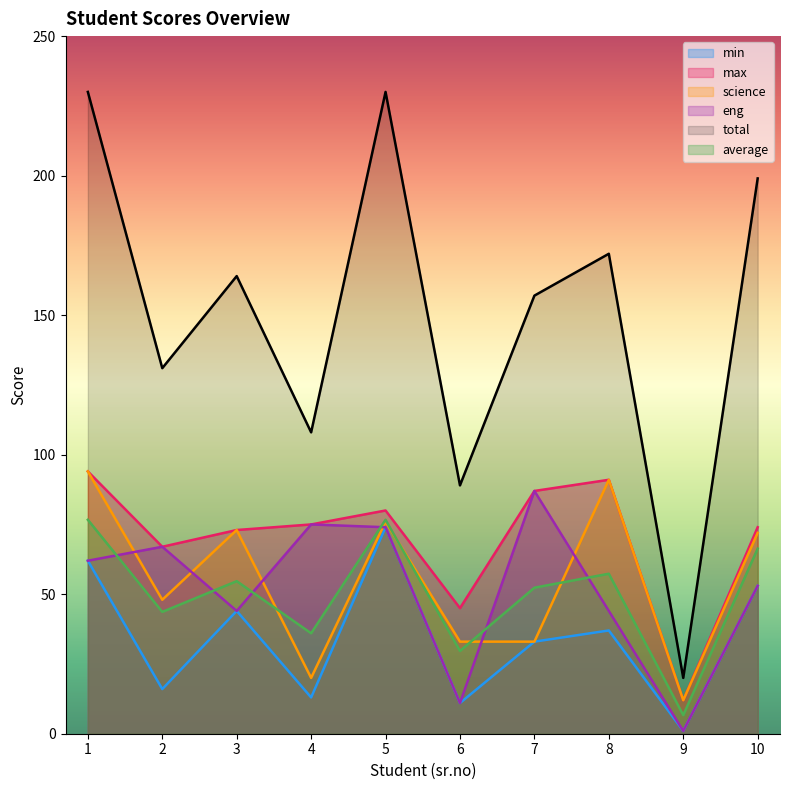

What is the difference between the highest and lowest values at 7?

124.0